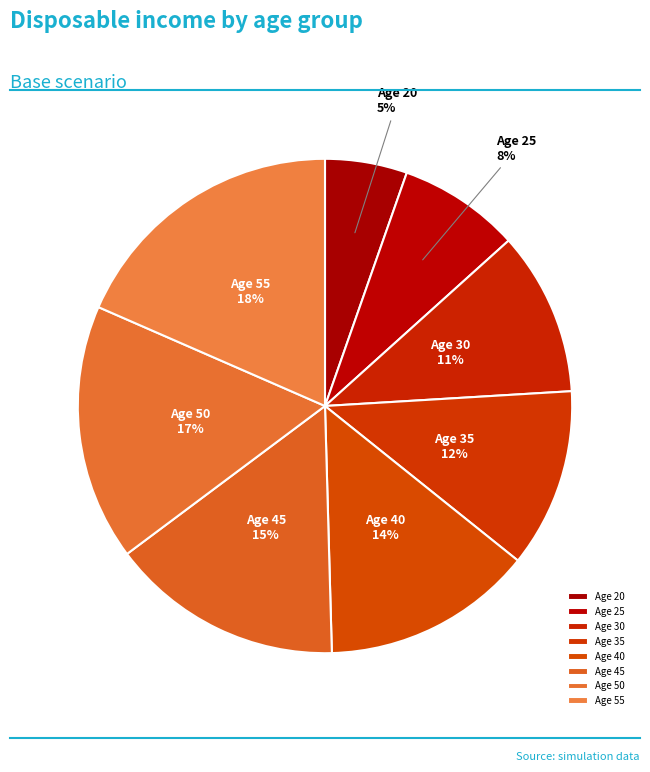

The Age 20 slice represents 1% of the pie. True or false?

False